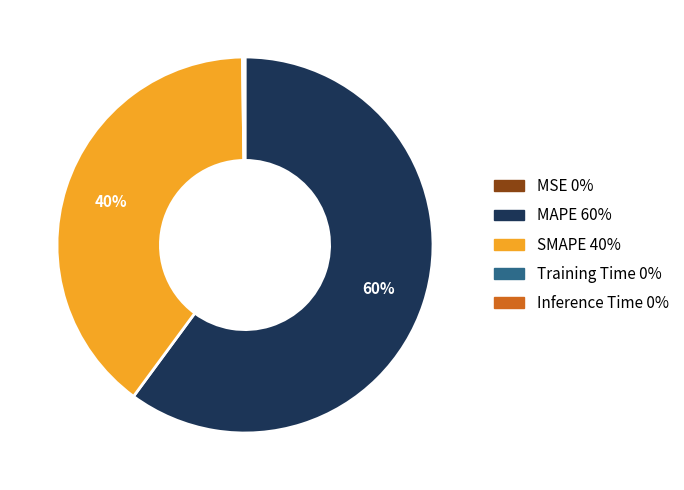

To the nearest percent, what is the difference between the largest and smallest slice percentages?

60%